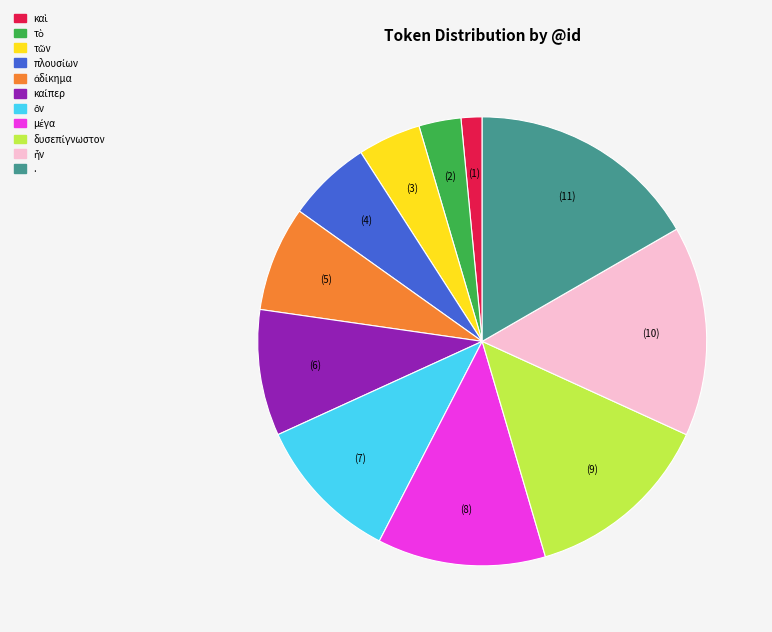

Does any single category account for the majority?

No